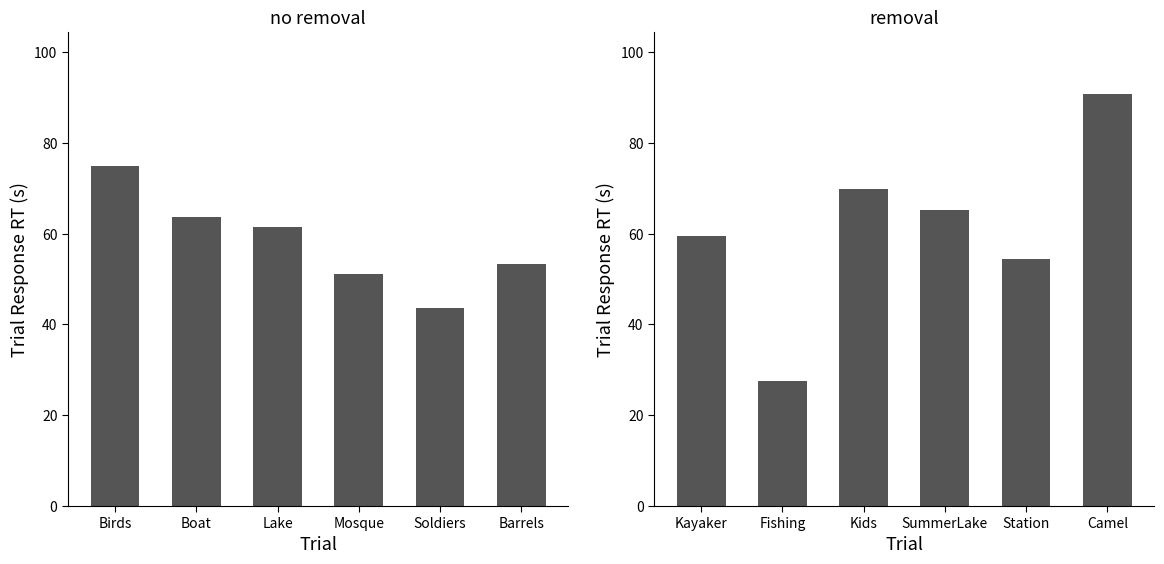

Approximately how many times larger is the value at SummerLake compared to Station?

1.2